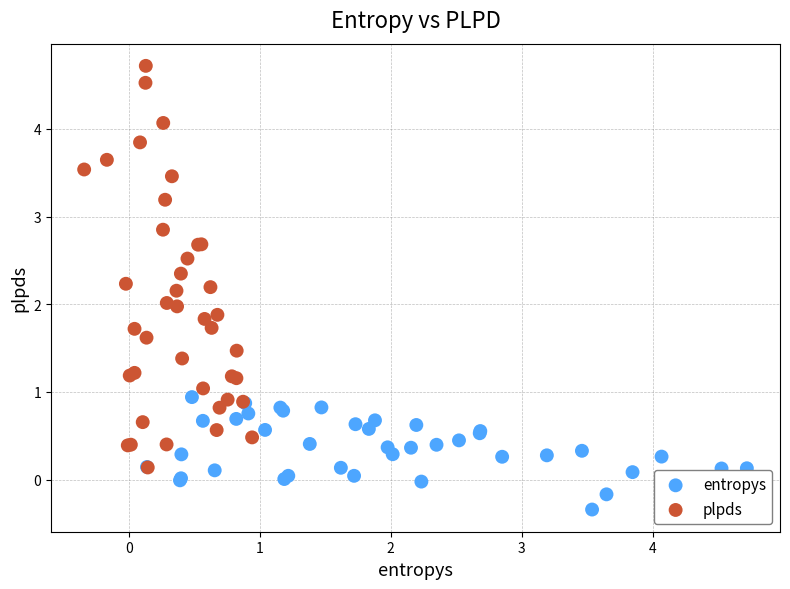

Which series reaches the minimum Y coordinate?

entropys